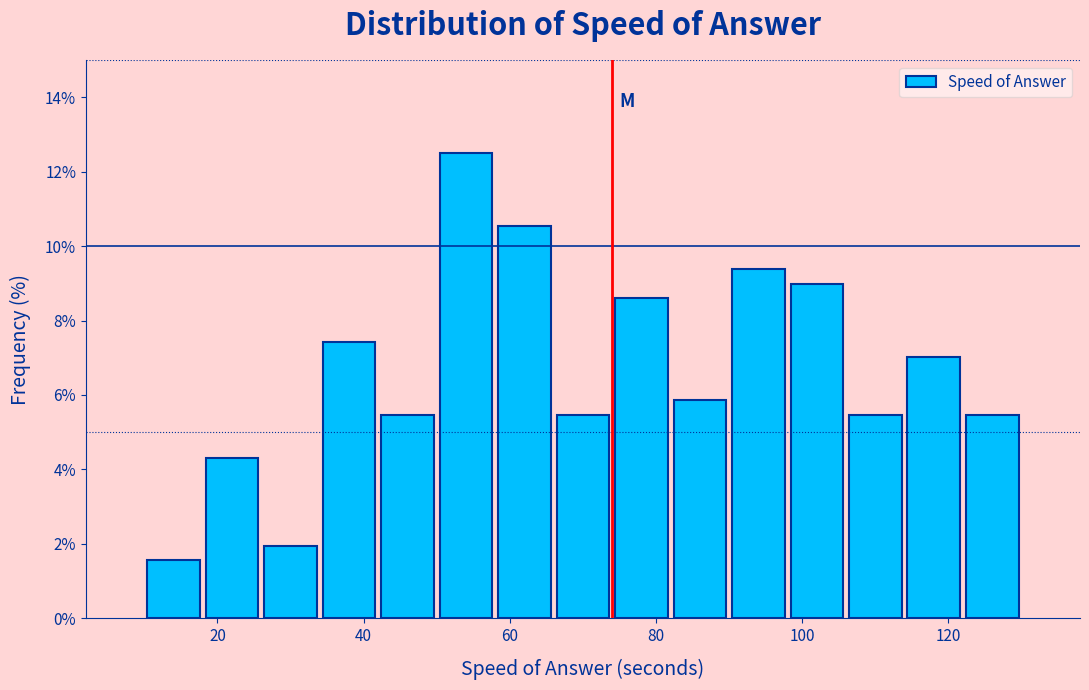

Which range on the x-axis has the tallest bar?

50 to 58